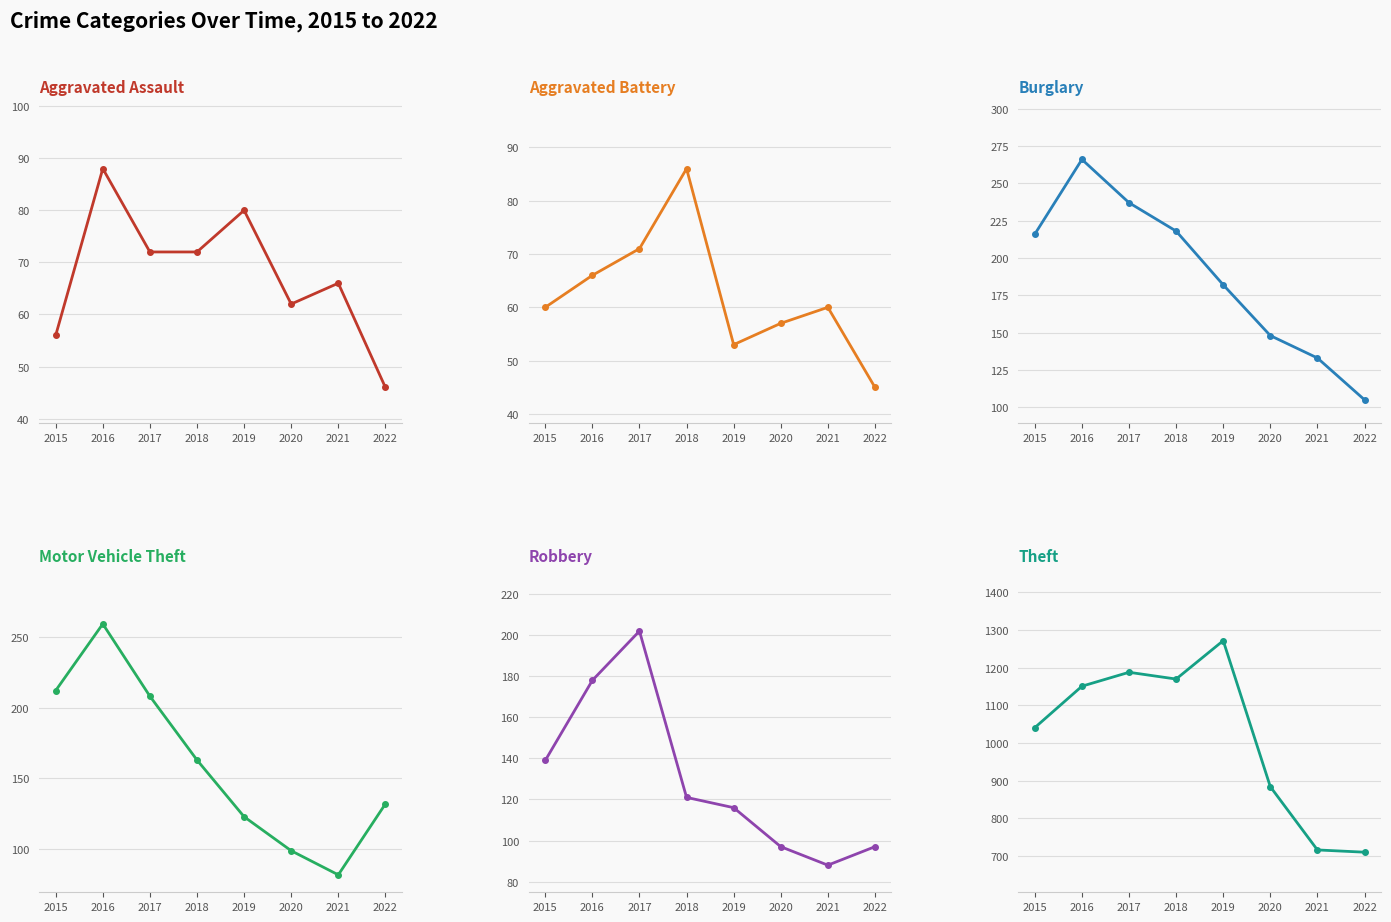

Reading left to right, list all the values displayed in this chart.

Aggravated Assault: 56	88	72	72	80	62	66	46
Aggravated Battery: 60	66	71	86	53	57	60	45
Burglary: 216	266	237	218	182	148	133	105
Motor Vehicle Theft: 212	259	208	163	123	99	82	132
Robbery: 139	178	202	121	116	97	88	97
Theft: 1041	1151	1188	1170	1272	884	716	710